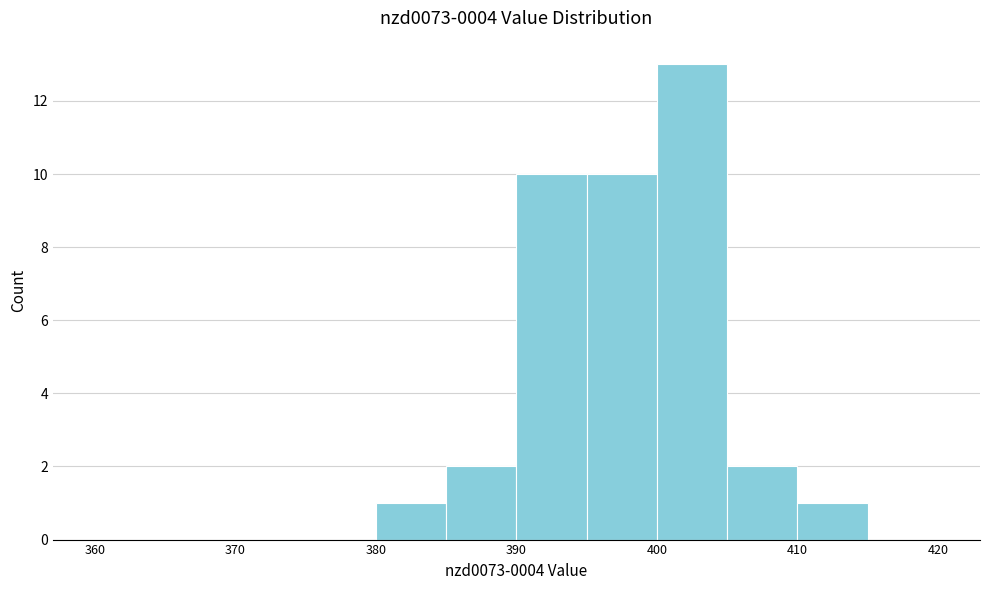

Reading left to right, transcribe this chart: for each bar, give the range it covers on the x-axis and its height. The values are not printed on the chart, so give them approximately, as read against the axis.

360 to 365: 0
365 to 370: 0
370 to 375: 0
375 to 380: 0
380 to 385: 1
385 to 390: 2
390 to 395: 10
395 to 400: 10
400 to 405: 13
405 to 410: 2
410 to 415: 1
415 to 420: 0